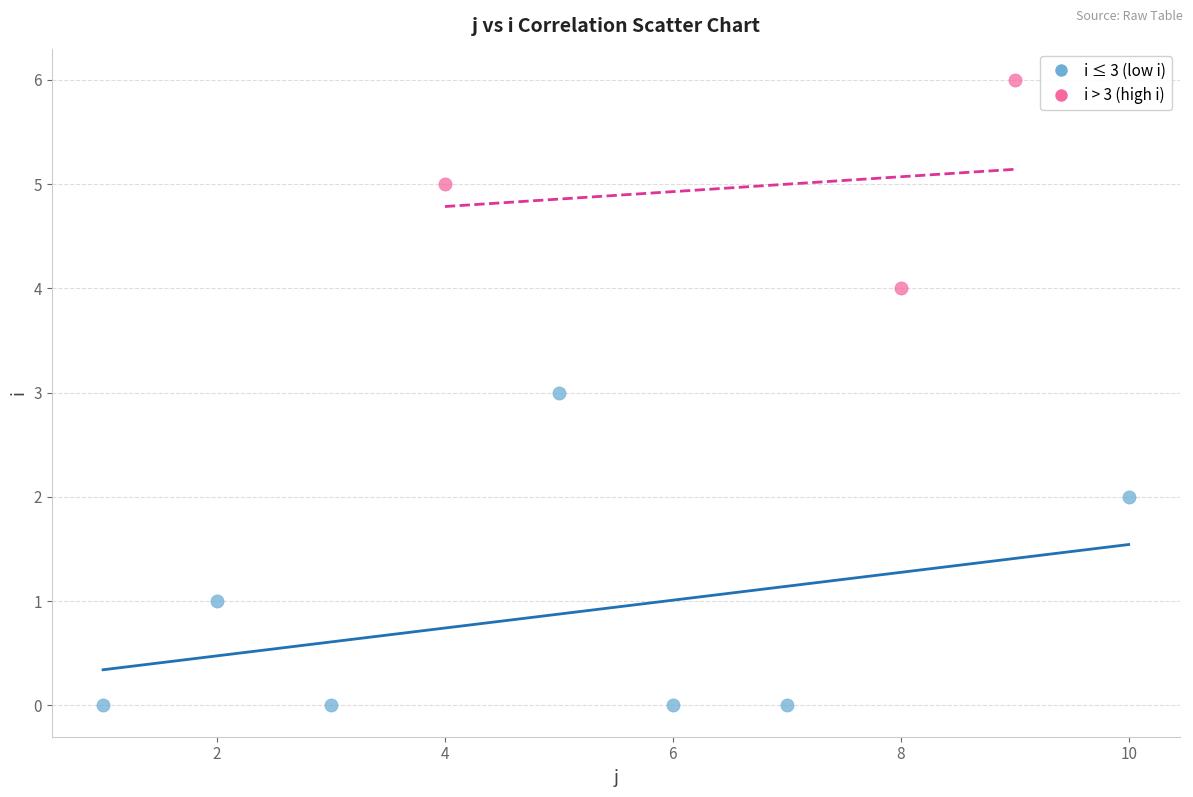

Which series has the widest spread of Y values?

i ≤ 3 (low i)